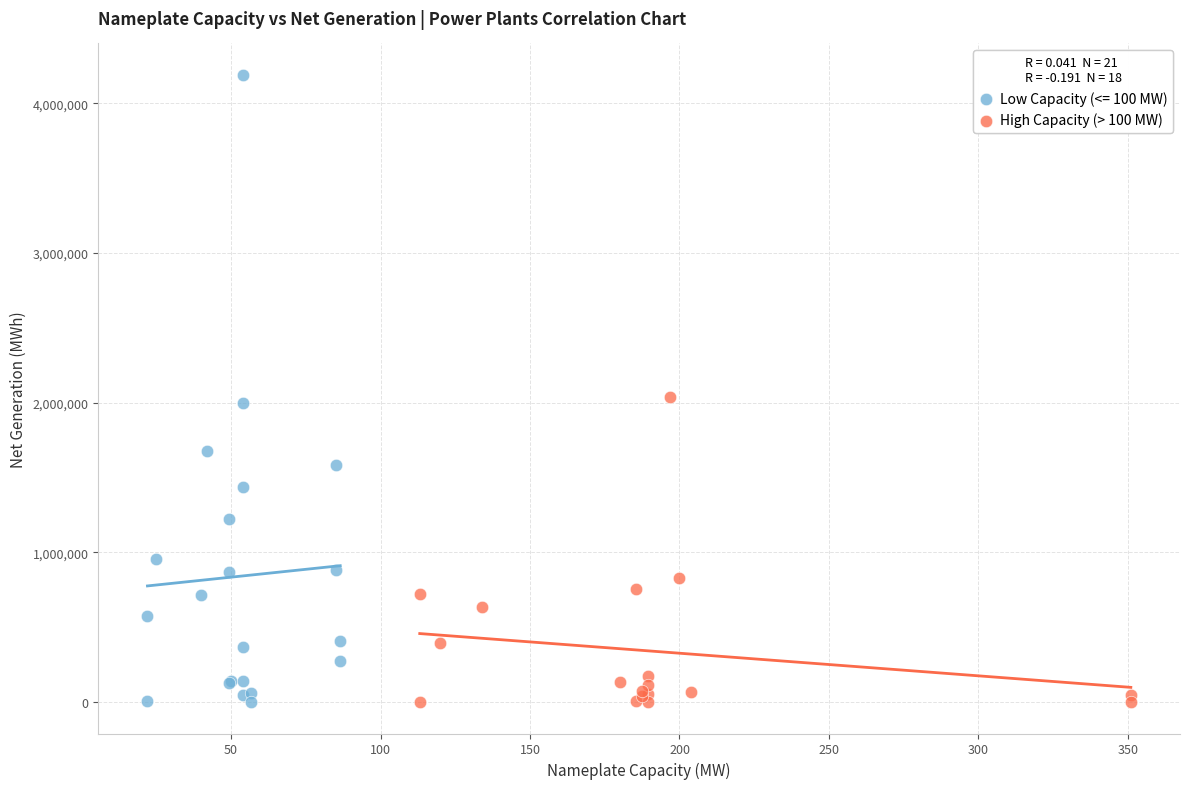

Which series reaches the maximum Y coordinate?

Low Capacity (<= 100 MW)